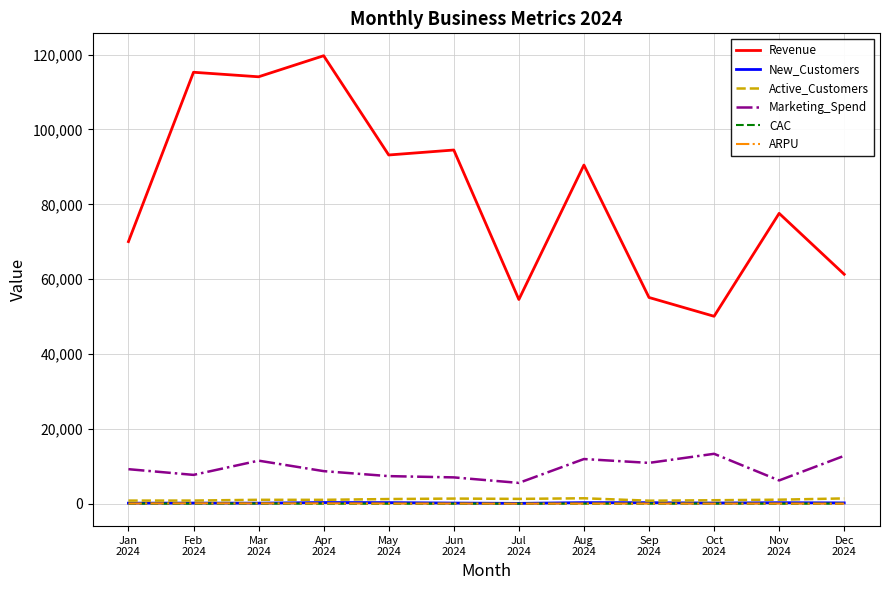

The CAC series shows 35.6 at Jun
2024. True or false?

True